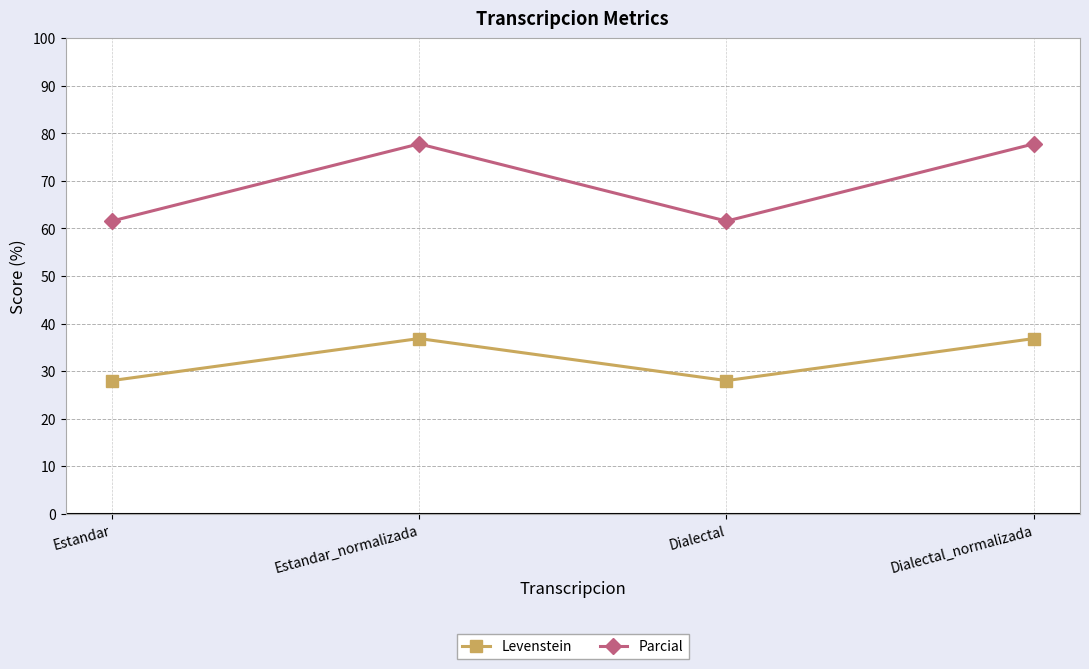

Reading left to right, extract all data points from this chart.

Levenstein: Estandar=28.0	Estandar_normalizada=36.8	Dialectal=28.0	Dialectal_normalizada=36.8
Parcial: Estandar=61.5	Estandar_normalizada=77.8	Dialectal=61.5	Dialectal_normalizada=77.8